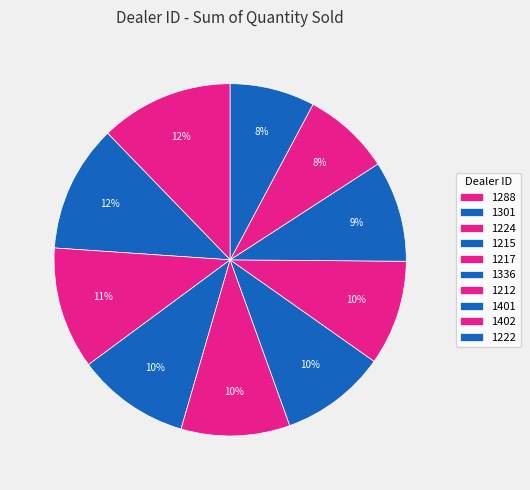

To the nearest percent, what is the difference between the 1402 and 1301 slice percentages?

4%